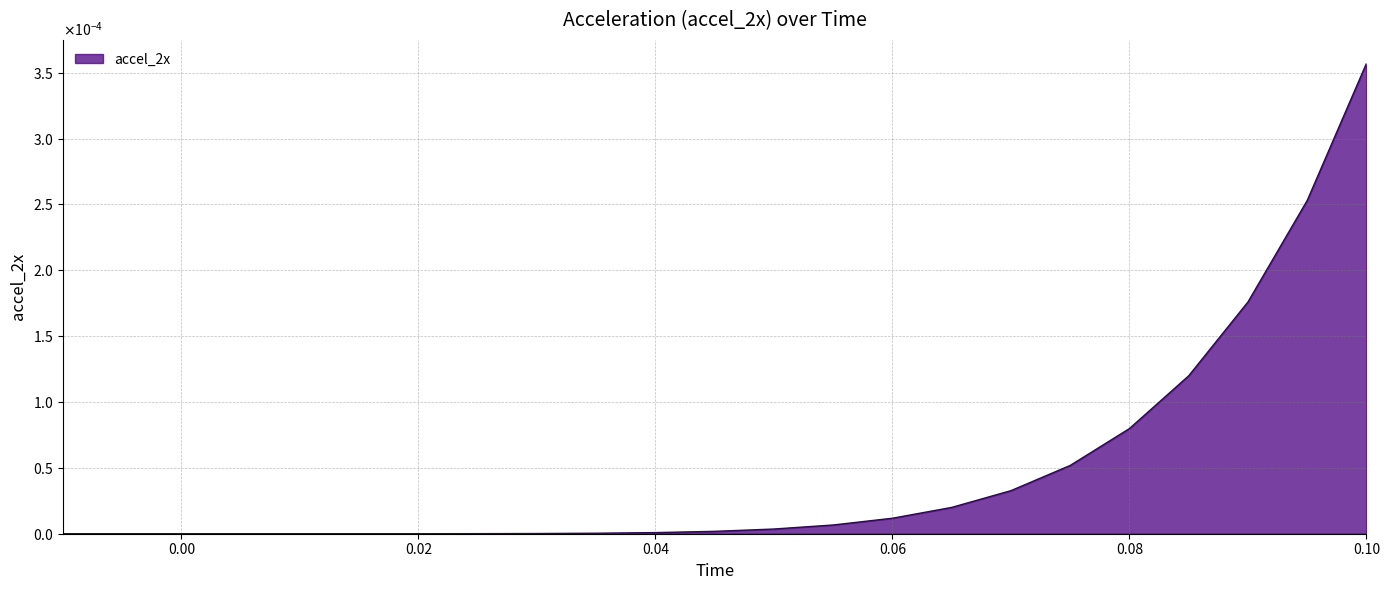

Does the chart display data point markers on the line(s)?

No